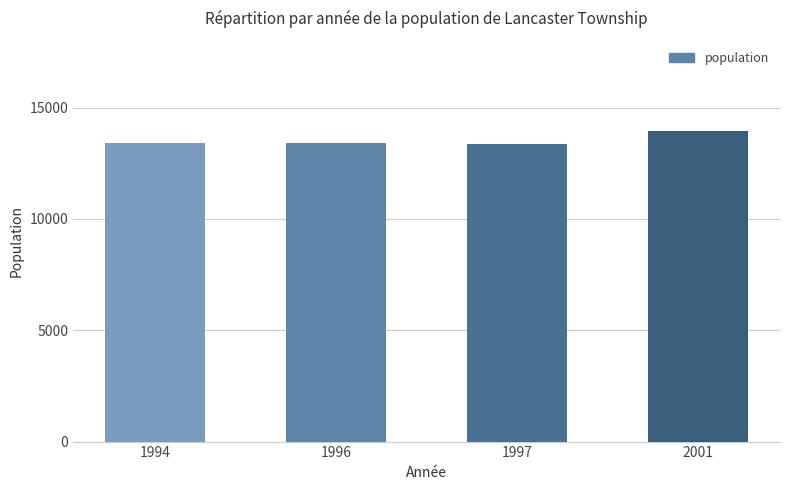

What is the ratio of the value at 1997 to the value at 1996?

1.0